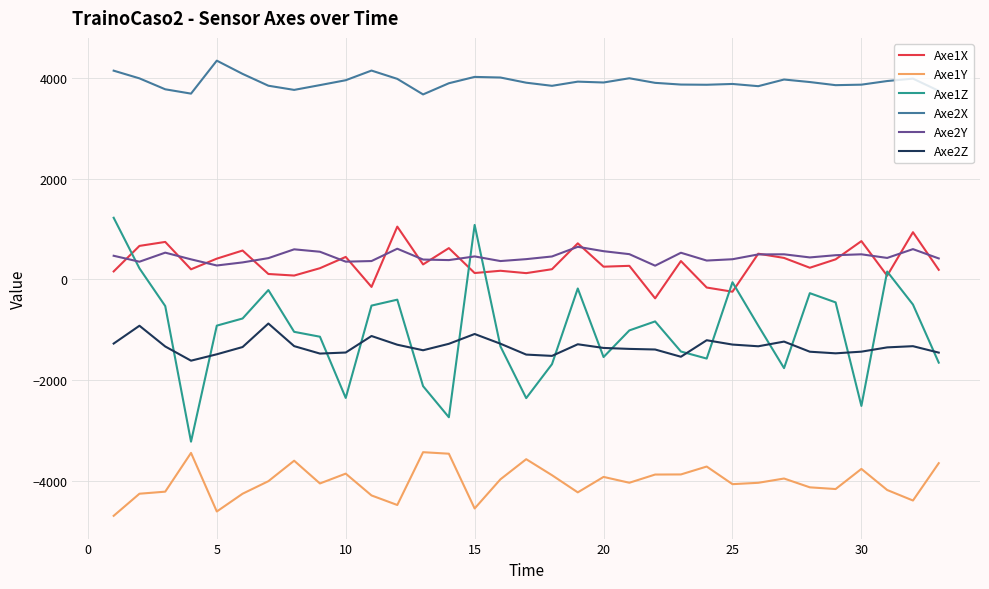

How many categories are shown in the chart?

33